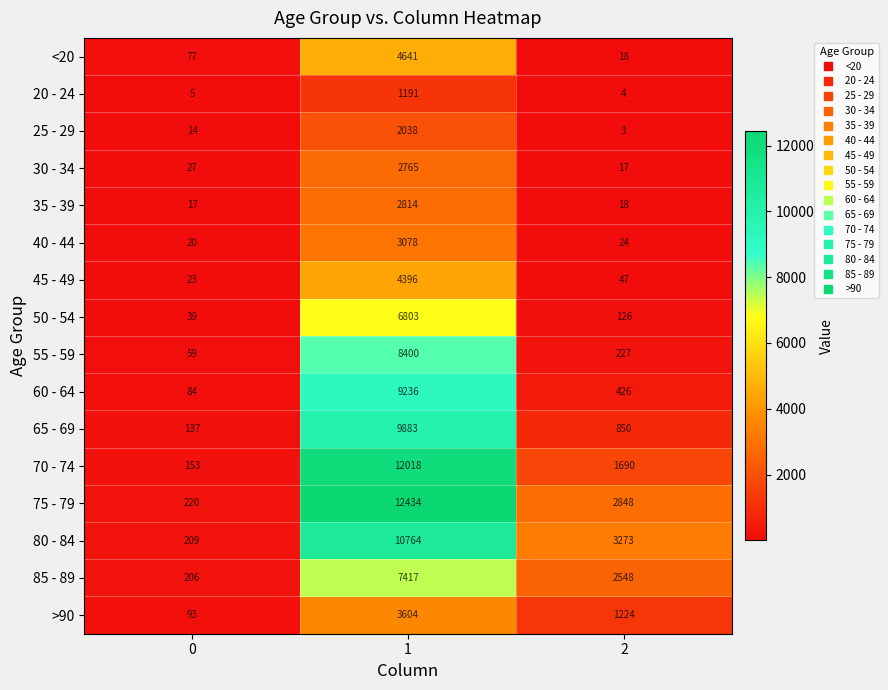

The value of 70 - 74 at 1 is 12018. True or false?

True